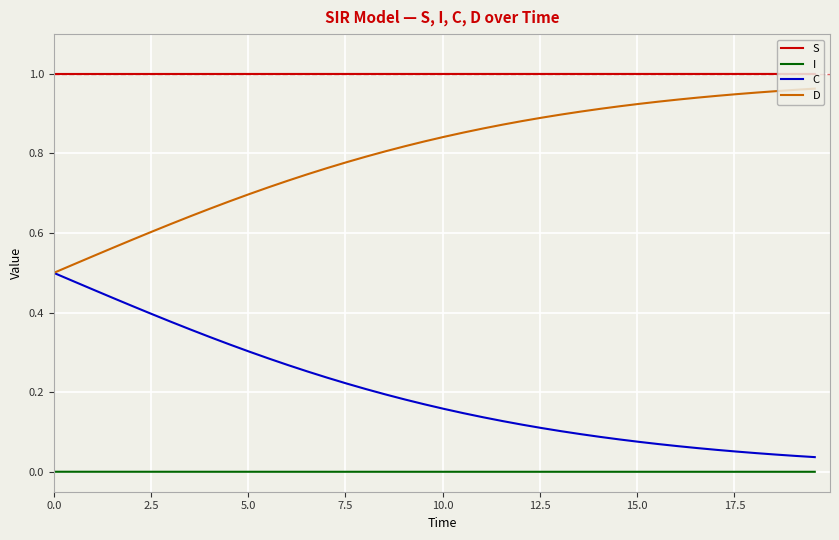

List the series in order of their overall mean, highest first.

S, D, C, I